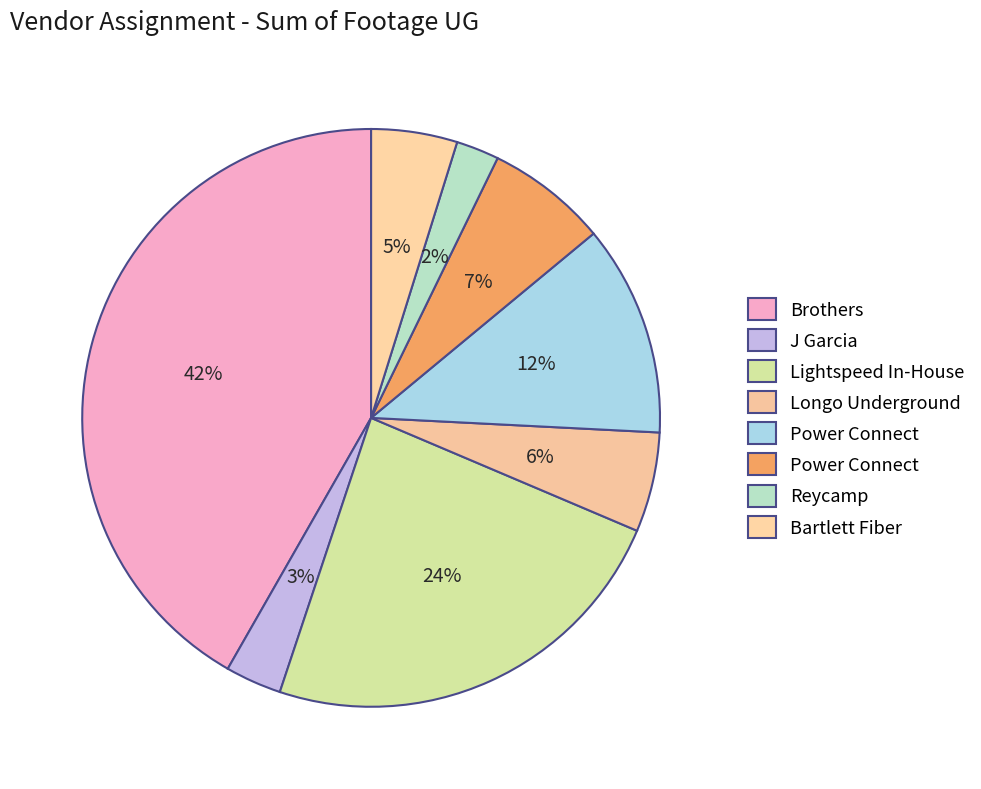

Which category has the biggest portion of the pie?

Brothers